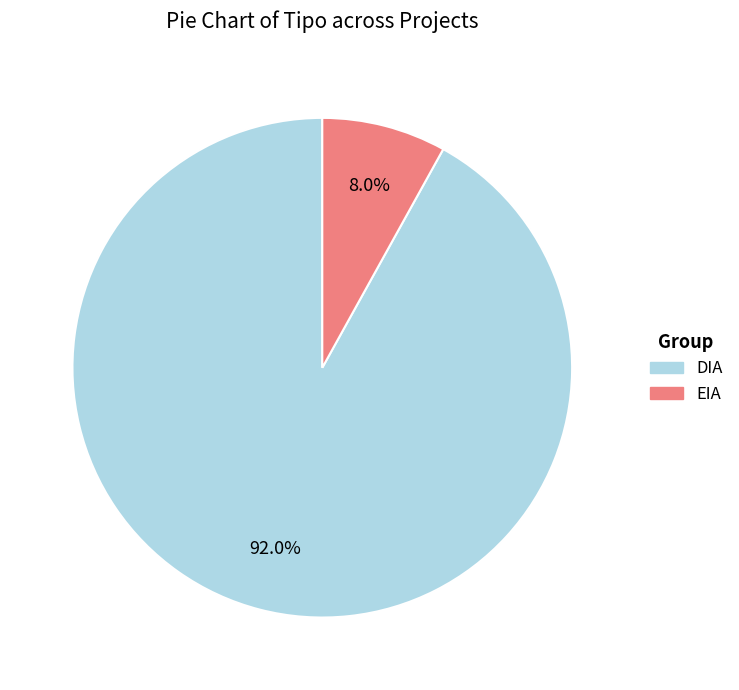

What is the total percentage of EIA and DIA?

100.0%